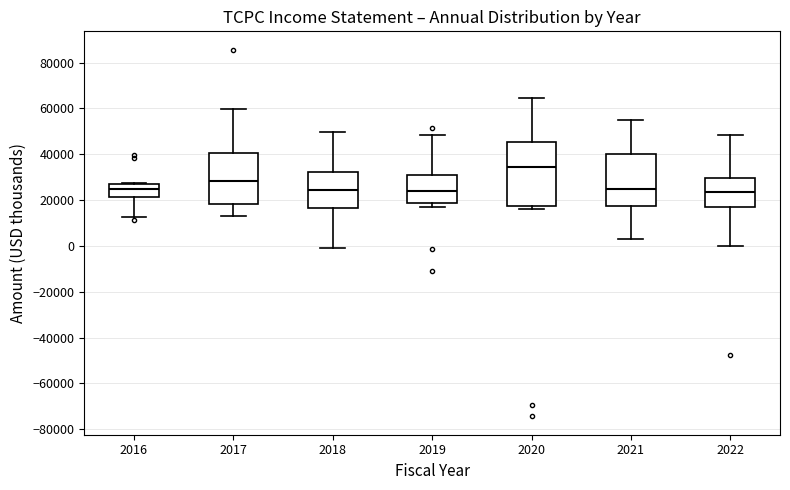

Where does the upper whisker of the box at x = 2020 end on the y-axis? The values are not printed on the chart, so give them approximately, as read against the axis.

64000